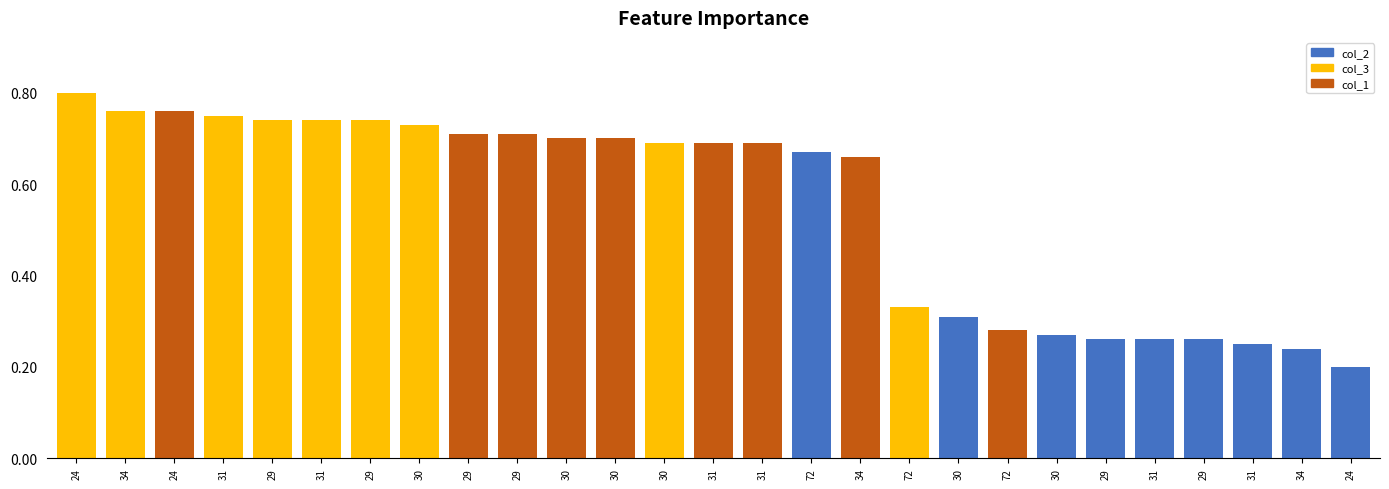

Between 29 and 30, which series saw the biggest shift?

col_2